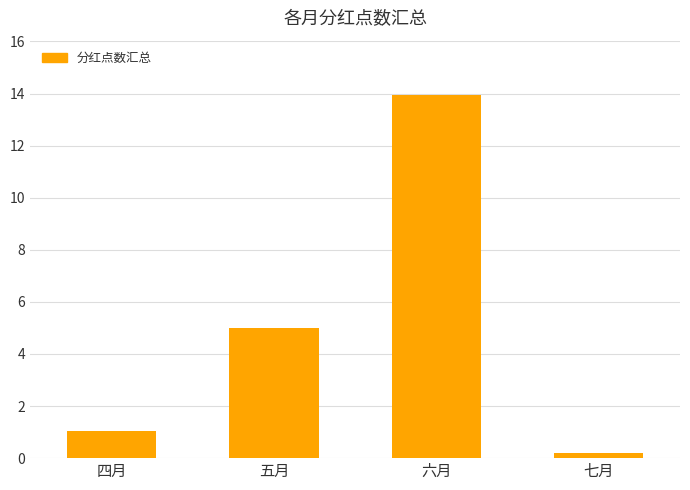

Which label corresponds to the smallest value in the chart?

七月